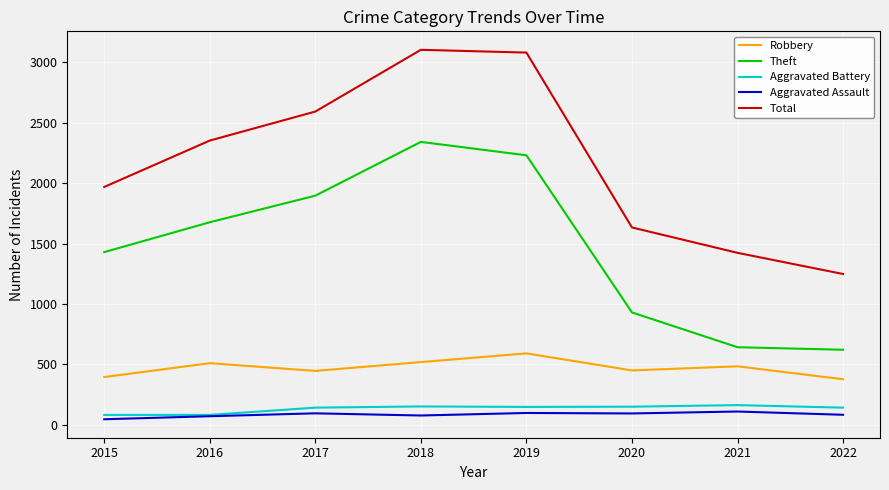

Which series has the largest range (max minus min)?

Total